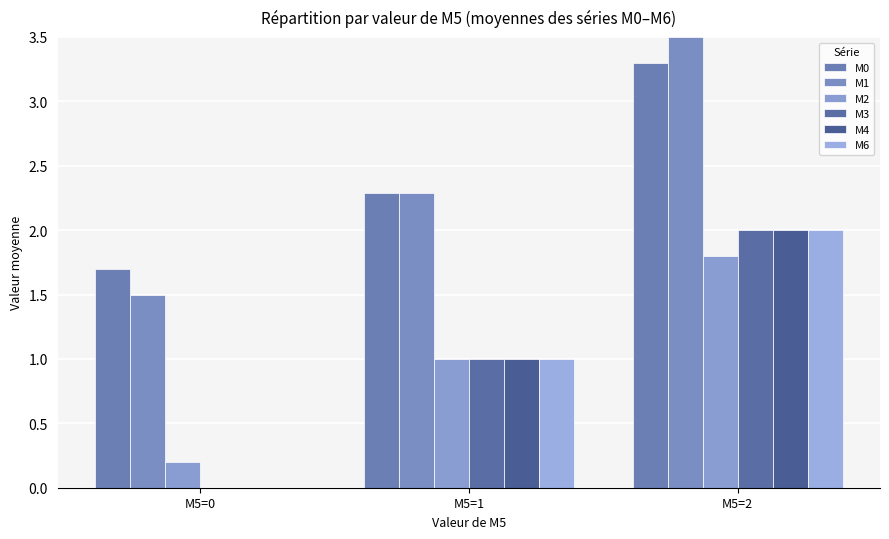

Reading left to right, transcribe all the data shown in this chart.

M0: M5=0=1.7	M5=1=2.3	M5=2=3.3
M1: M5=0=1.5	M5=1=2.3	M5=2=3.5
M2: M5=0=0.2	M5=1=1.0	M5=2=1.8
M3: M5=0=0.0	M5=1=1.0	M5=2=2.0
M4: M5=0=0.0	M5=1=1.0	M5=2=2.0
M6: M5=0=0.0	M5=1=1.0	M5=2=2.0